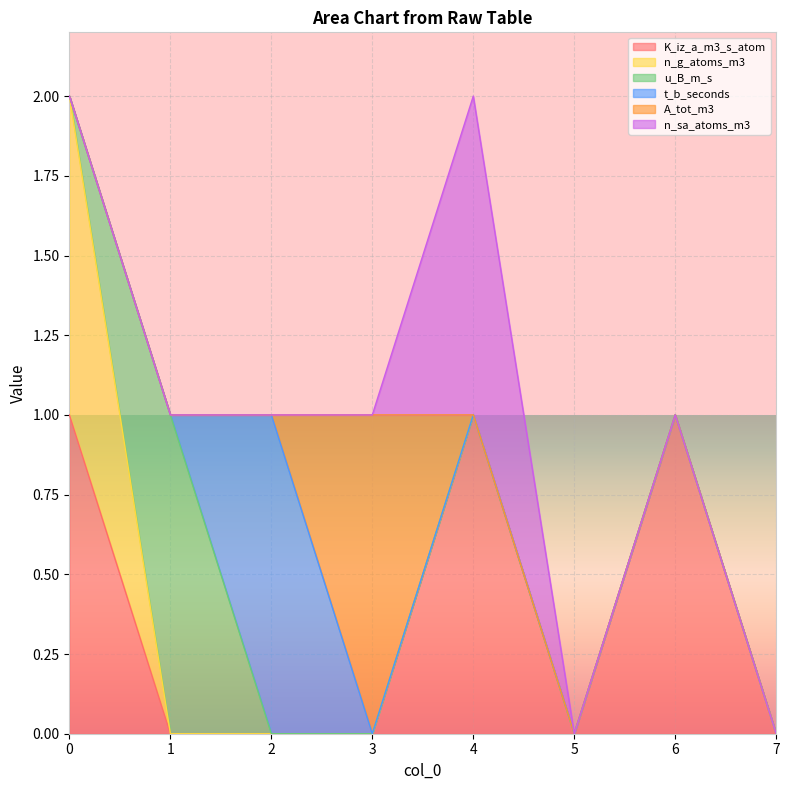

Is the value of t_b_seconds at 1 greater than the value of A_tot_m3 at 4?

No